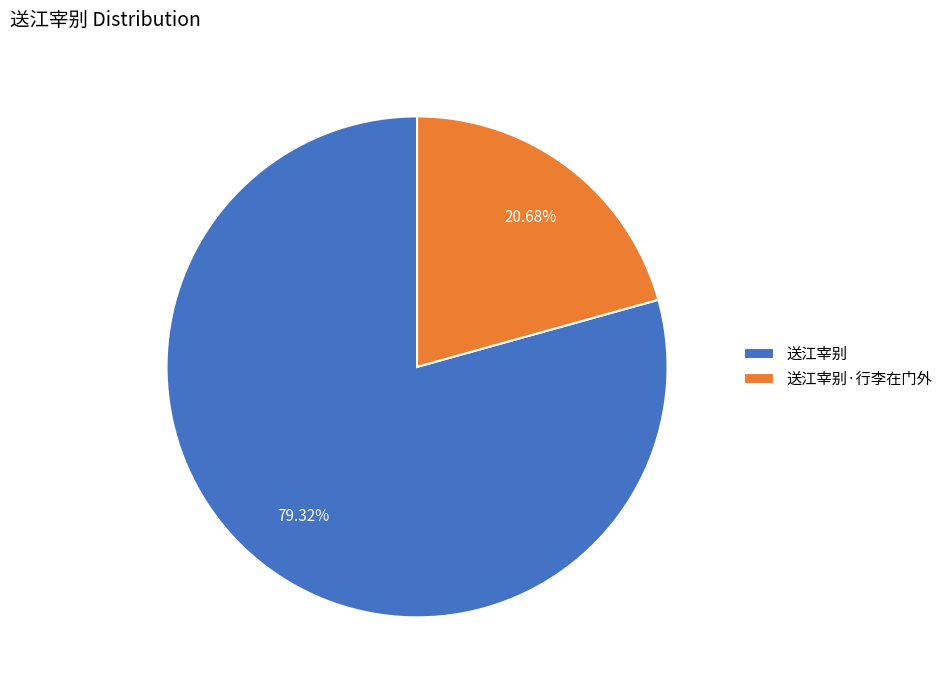

How many slices are in this pie chart?

2